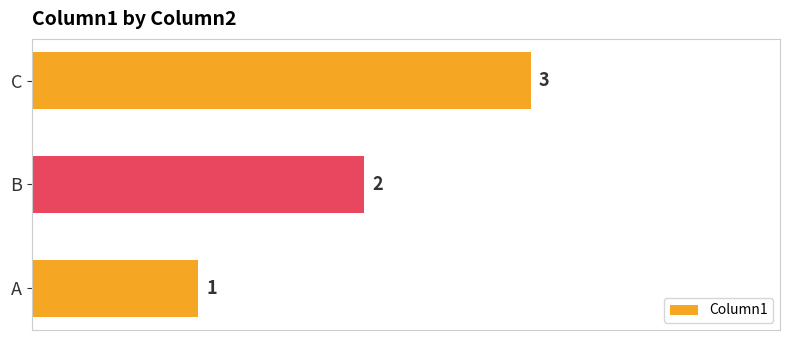

Rank the categories by value from highest to lowest.

C, B, A